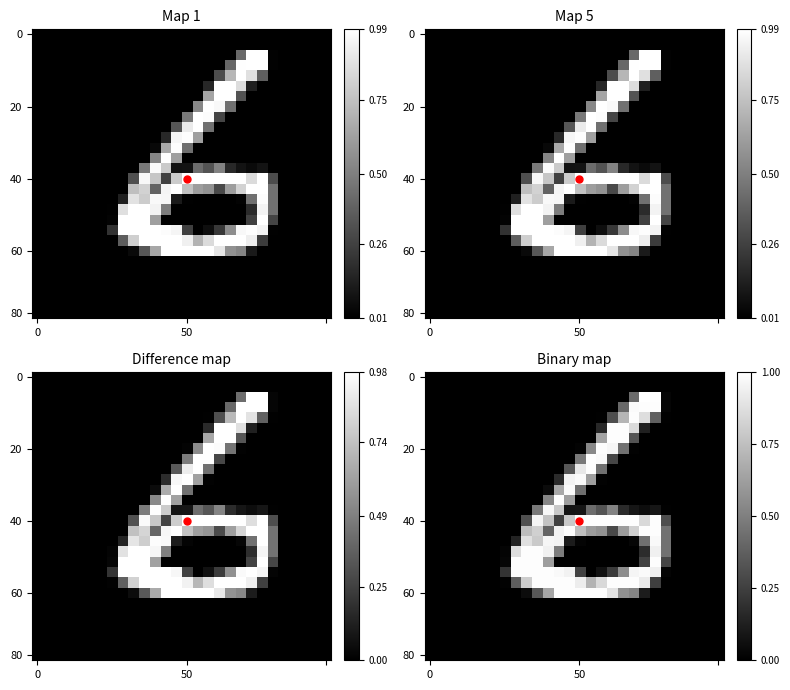

What is the spread (max minus min) of values at 22?

0.4